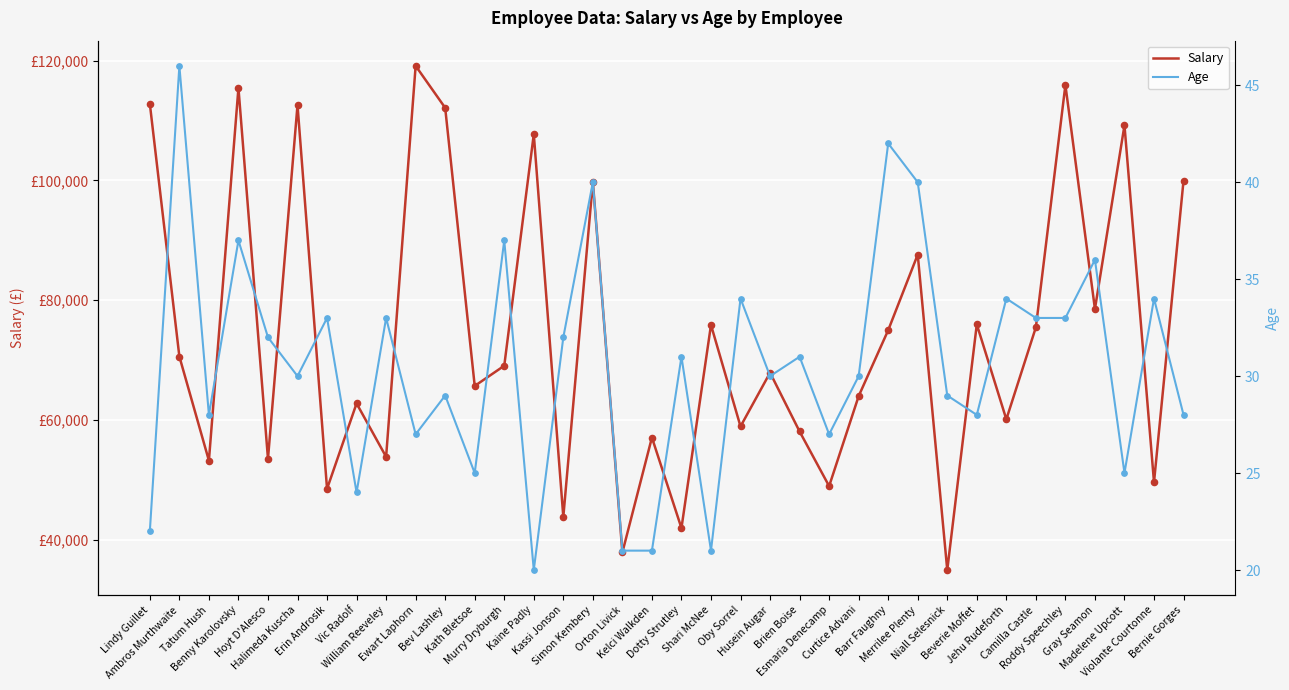

Which series has the largest total across all categories?

Salary